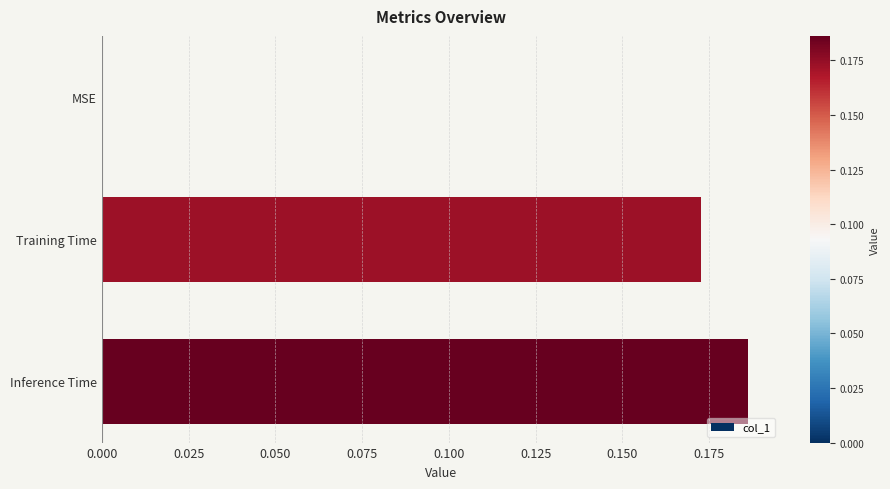

Are the bars grouped side by side (vs. stacked)?

No